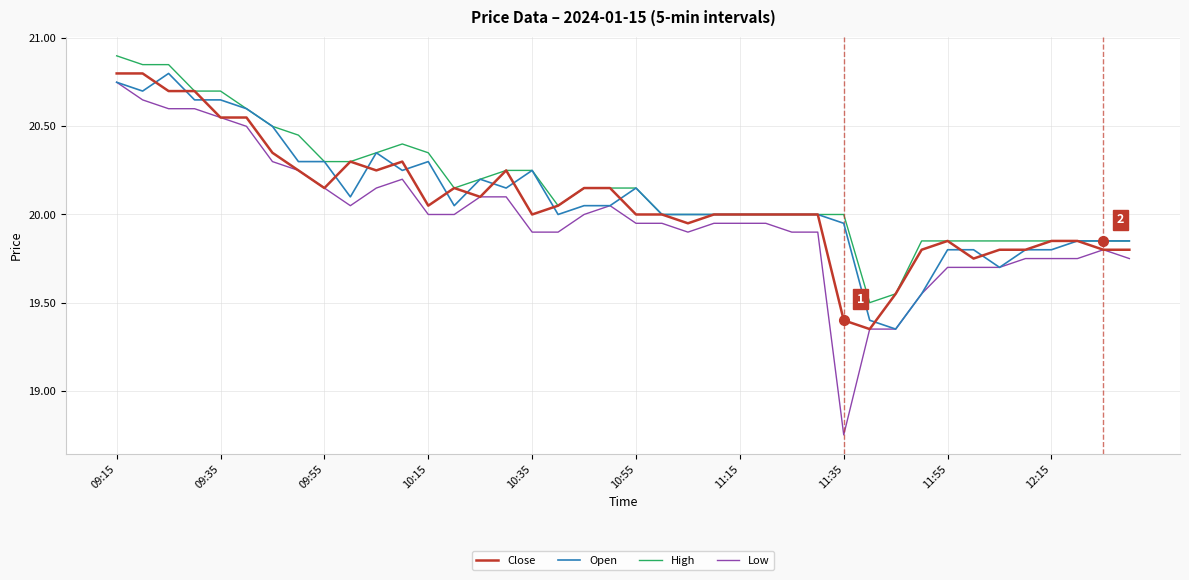

Does the chart display data point markers on the line(s)?

No